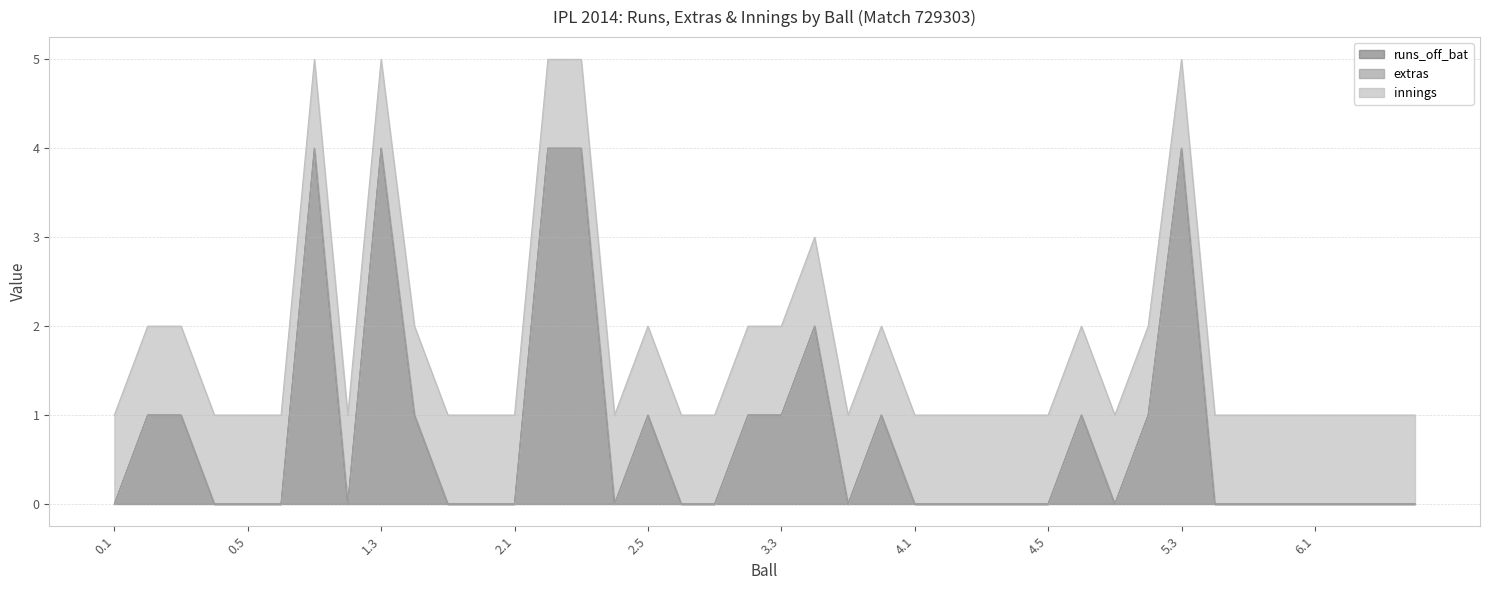

What is the difference between the highest and lowest values at 5.1?

1